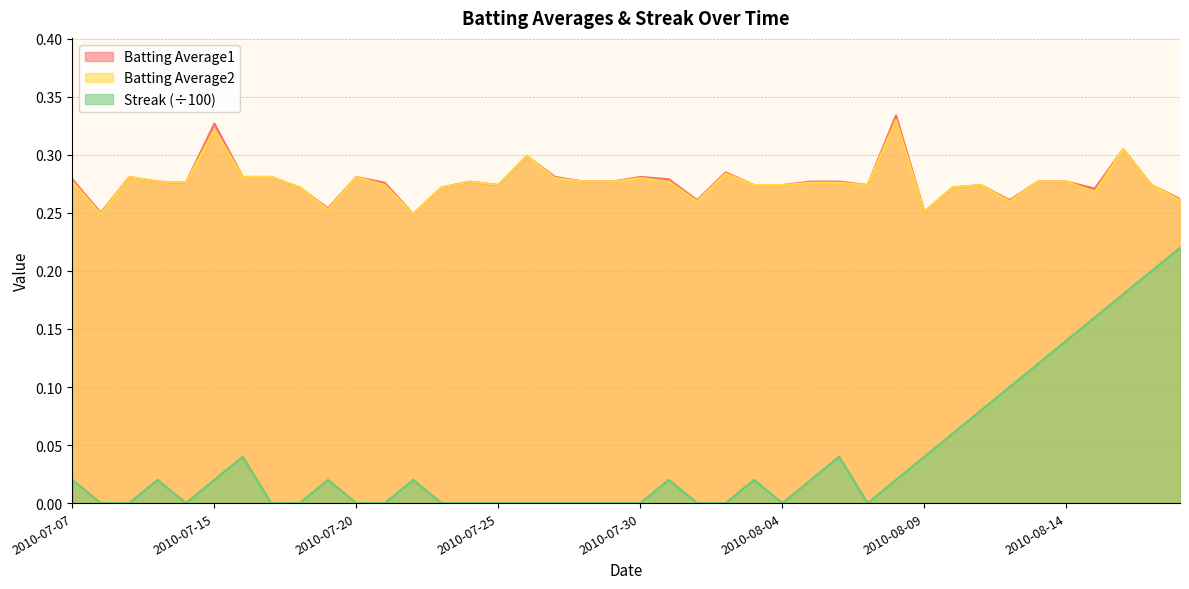

The Batting Average2 series shows 0.3 at 2010-08-17. True or false?

True